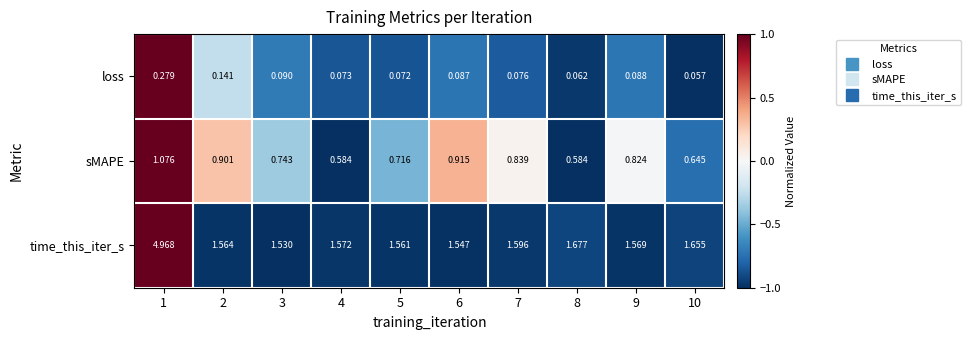

Which series has the largest total across all categories?

time_this_iter_s